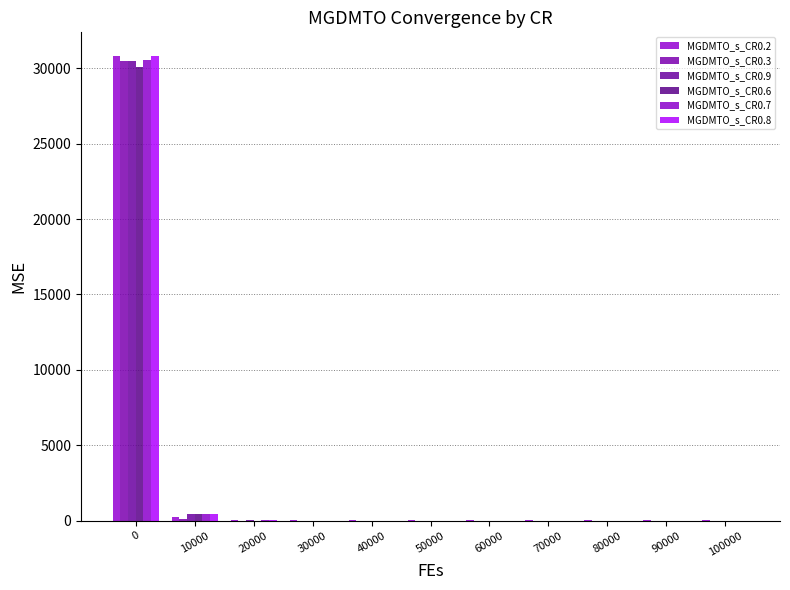

What are all the series names shown in the legend?

MGDMTO_s_CR0.2, MGDMTO_s_CR0.3, MGDMTO_s_CR0.9, MGDMTO_s_CR0.6, MGDMTO_s_CR0.7, MGDMTO_s_CR0.8